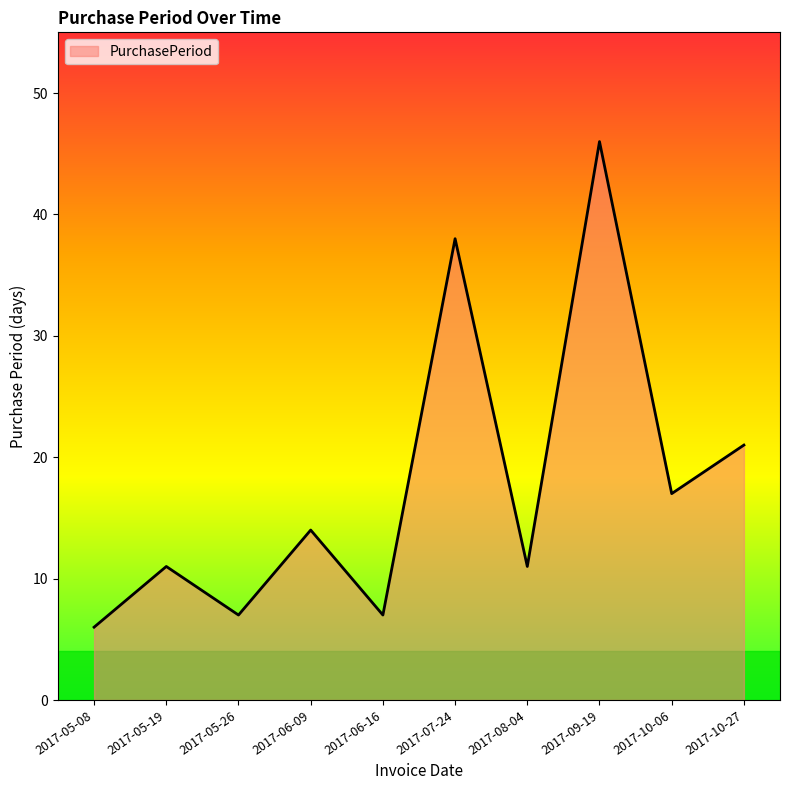

Which has a higher value, 2017-05-26 or 2017-10-06?

2017-10-06